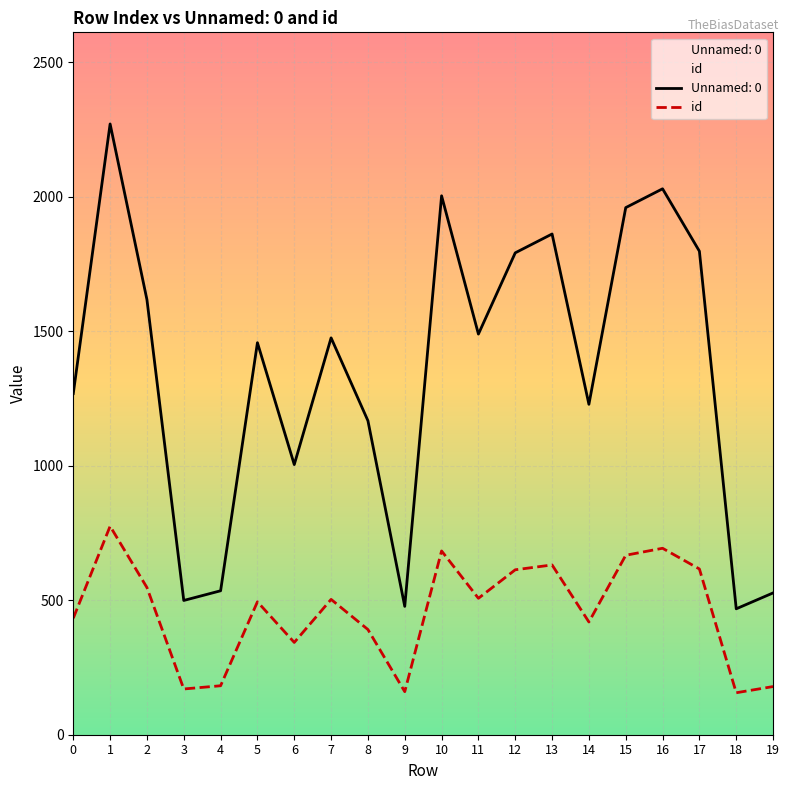

How many lines are shown in the chart?

2